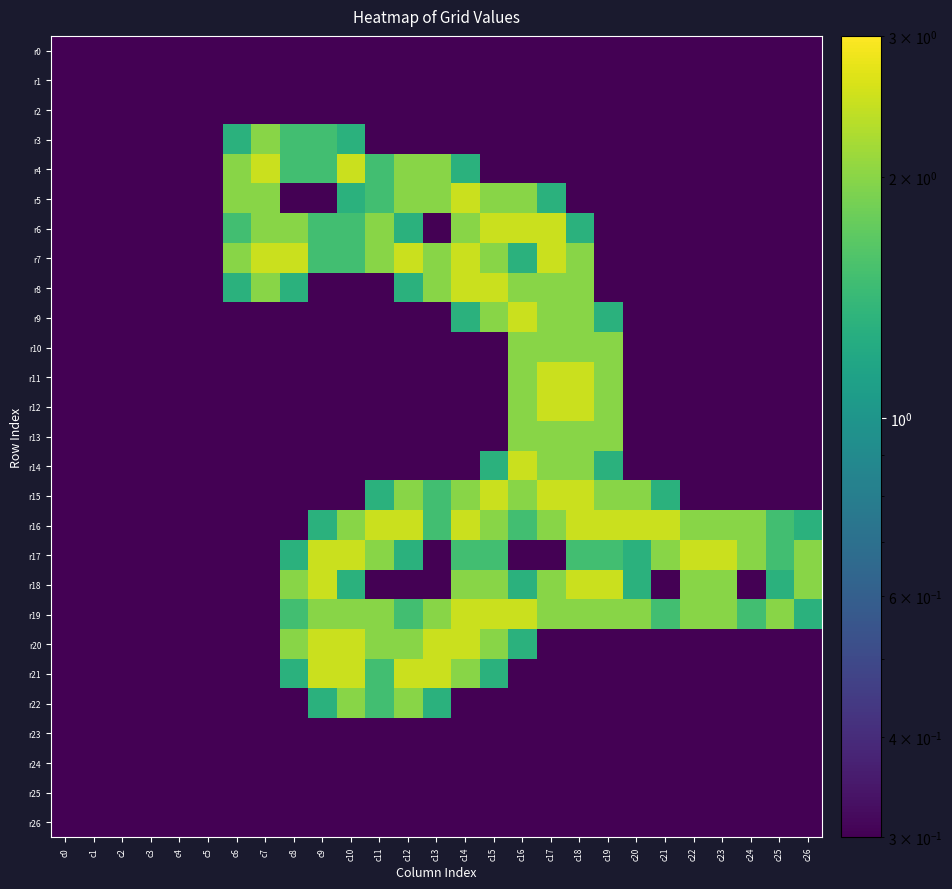

Reading left to right, transcribe all the data shown in this chart.

r0: c0=0.3	c1=0.3	c2=0.3	c3=0.3	c4=0.3	c5=0.3	c6=0.3	c7=0.3	c8=0.3	c9=0.3	c10=0.3	c11=0.3	c12=0.3	c13=0.3	c14=0.3	c15=0.3	c16=0.3	c17=0.3	c18=0.3	c19=0.3	c20=0.3	c21=0.3	c22=0.3	c23=0.3	c24=0.3	c25=0.3	c26=0.3
r1: c0=0.3	c1=0.3	c2=0.3	c3=0.3	c4=0.3	c5=0.3	c6=0.3	c7=0.3	c8=0.3	c9=0.3	c10=0.3	c11=0.3	c12=0.3	c13=0.3	c14=0.3	c15=0.3	c16=0.3	c17=0.3	c18=0.3	c19=0.3	c20=0.3	c21=0.3	c22=0.3	c23=0.3	c24=0.3	c25=0.3	c26=0.3
r2: c0=0.3	c1=0.3	c2=0.3	c3=0.3	c4=0.3	c5=0.3	c6=0.3	c7=0.3	c8=0.3	c9=0.3	c10=0.3	c11=0.3	c12=0.3	c13=0.3	c14=0.3	c15=0.3	c16=0.3	c17=0.3	c18=0.3	c19=0.3	c20=0.3	c21=0.3	c22=0.3	c23=0.3	c24=0.3	c25=0.3	c26=0.3
r3: c0=0.3	c1=0.3	c2=0.3	c3=0.3	c4=0.3	c5=0.3	c6=1.3	c7=2.0	c8=1.5	c9=1.5	c10=1.3	c11=0.3	c12=0.3	c13=0.3	c14=0.3	c15=0.3	c16=0.3	c17=0.3	c18=0.3	c19=0.3	c20=0.3	c21=0.3	c22=0.3	c23=0.3	c24=0.3	c25=0.3	c26=0.3
r4: c0=0.3	c1=0.3	c2=0.3	c3=0.3	c4=0.3	c5=0.3	c6=2.0	c7=2.5	c8=1.5	c9=1.5	c10=2.5	c11=1.5	c12=2.0	c13=2.0	c14=1.3	c15=0.3	c16=0.3	c17=0.3	c18=0.3	c19=0.3	c20=0.3	c21=0.3	c22=0.3	c23=0.3	c24=0.3	c25=0.3	c26=0.3
r5: c0=0.3	c1=0.3	c2=0.3	c3=0.3	c4=0.3	c5=0.3	c6=2.0	c7=2.0	c8=0.3	c9=0.3	c10=1.3	c11=1.5	c12=2.0	c13=2.0	c14=2.5	c15=2.0	c16=2.0	c17=1.3	c18=0.3	c19=0.3	c20=0.3	c21=0.3	c22=0.3	c23=0.3	c24=0.3	c25=0.3	c26=0.3
r6: c0=0.3	c1=0.3	c2=0.3	c3=0.3	c4=0.3	c5=0.3	c6=1.5	c7=2.0	c8=2.0	c9=1.5	c10=1.5	c11=2.0	c12=1.3	c13=0.3	c14=2.0	c15=2.5	c16=2.5	c17=2.5	c18=1.3	c19=0.3	c20=0.3	c21=0.3	c22=0.3	c23=0.3	c24=0.3	c25=0.3	c26=0.3
r7: c0=0.3	c1=0.3	c2=0.3	c3=0.3	c4=0.3	c5=0.3	c6=2.0	c7=2.5	c8=2.5	c9=1.5	c10=1.5	c11=2.0	c12=2.5	c13=2.0	c14=2.5	c15=2.0	c16=1.3	c17=2.5	c18=2.0	c19=0.3	c20=0.3	c21=0.3	c22=0.3	c23=0.3	c24=0.3	c25=0.3	c26=0.3
r8: c0=0.3	c1=0.3	c2=0.3	c3=0.3	c4=0.3	c5=0.3	c6=1.3	c7=2.0	c8=1.3	c9=0.3	c10=0.3	c11=0.3	c12=1.3	c13=2.0	c14=2.5	c15=2.5	c16=2.0	c17=2.0	c18=2.0	c19=0.3	c20=0.3	c21=0.3	c22=0.3	c23=0.3	c24=0.3	c25=0.3	c26=0.3
r9: c0=0.3	c1=0.3	c2=0.3	c3=0.3	c4=0.3	c5=0.3	c6=0.3	c7=0.3	c8=0.3	c9=0.3	c10=0.3	c11=0.3	c12=0.3	c13=0.3	c14=1.3	c15=2.0	c16=2.5	c17=2.0	c18=2.0	c19=1.3	c20=0.3	c21=0.3	c22=0.3	c23=0.3	c24=0.3	c25=0.3	c26=0.3
r10: c0=0.3	c1=0.3	c2=0.3	c3=0.3	c4=0.3	c5=0.3	c6=0.3	c7=0.3	c8=0.3	c9=0.3	c10=0.3	c11=0.3	c12=0.3	c13=0.3	c14=0.3	c15=0.3	c16=2.0	c17=2.0	c18=2.0	c19=2.0	c20=0.3	c21=0.3	c22=0.3	c23=0.3	c24=0.3	c25=0.3	c26=0.3
r11: c0=0.3	c1=0.3	c2=0.3	c3=0.3	c4=0.3	c5=0.3	c6=0.3	c7=0.3	c8=0.3	c9=0.3	c10=0.3	c11=0.3	c12=0.3	c13=0.3	c14=0.3	c15=0.3	c16=2.0	c17=2.5	c18=2.5	c19=2.0	c20=0.3	c21=0.3	c22=0.3	c23=0.3	c24=0.3	c25=0.3	c26=0.3
r12: c0=0.3	c1=0.3	c2=0.3	c3=0.3	c4=0.3	c5=0.3	c6=0.3	c7=0.3	c8=0.3	c9=0.3	c10=0.3	c11=0.3	c12=0.3	c13=0.3	c14=0.3	c15=0.3	c16=2.0	c17=2.5	c18=2.5	c19=2.0	c20=0.3	c21=0.3	c22=0.3	c23=0.3	c24=0.3	c25=0.3	c26=0.3
r13: c0=0.3	c1=0.3	c2=0.3	c3=0.3	c4=0.3	c5=0.3	c6=0.3	c7=0.3	c8=0.3	c9=0.3	c10=0.3	c11=0.3	c12=0.3	c13=0.3	c14=0.3	c15=0.3	c16=2.0	c17=2.0	c18=2.0	c19=2.0	c20=0.3	c21=0.3	c22=0.3	c23=0.3	c24=0.3	c25=0.3	c26=0.3
r14: c0=0.3	c1=0.3	c2=0.3	c3=0.3	c4=0.3	c5=0.3	c6=0.3	c7=0.3	c8=0.3	c9=0.3	c10=0.3	c11=0.3	c12=0.3	c13=0.3	c14=0.3	c15=1.3	c16=2.5	c17=2.0	c18=2.0	c19=1.3	c20=0.3	c21=0.3	c22=0.3	c23=0.3	c24=0.3	c25=0.3	c26=0.3
r15: c0=0.3	c1=0.3	c2=0.3	c3=0.3	c4=0.3	c5=0.3	c6=0.3	c7=0.3	c8=0.3	c9=0.3	c10=0.3	c11=1.3	c12=2.0	c13=1.5	c14=2.0	c15=2.5	c16=2.0	c17=2.5	c18=2.5	c19=2.0	c20=2.0	c21=1.3	c22=0.3	c23=0.3	c24=0.3	c25=0.3	c26=0.3
r16: c0=0.3	c1=0.3	c2=0.3	c3=0.3	c4=0.3	c5=0.3	c6=0.3	c7=0.3	c8=0.3	c9=1.3	c10=2.0	c11=2.5	c12=2.5	c13=1.5	c14=2.5	c15=2.0	c16=1.5	c17=2.0	c18=2.5	c19=2.5	c20=2.5	c21=2.5	c22=2.0	c23=2.0	c24=2.0	c25=1.5	c26=1.3
r17: c0=0.3	c1=0.3	c2=0.3	c3=0.3	c4=0.3	c5=0.3	c6=0.3	c7=0.3	c8=1.3	c9=2.5	c10=2.5	c11=2.0	c12=1.3	c13=0.3	c14=1.5	c15=1.5	c16=0.3	c17=0.3	c18=1.5	c19=1.5	c20=1.3	c21=2.0	c22=2.5	c23=2.5	c24=2.0	c25=1.5	c26=2.0
r18: c0=0.3	c1=0.3	c2=0.3	c3=0.3	c4=0.3	c5=0.3	c6=0.3	c7=0.3	c8=2.0	c9=2.5	c10=1.3	c11=0.3	c12=0.3	c13=0.3	c14=2.0	c15=2.0	c16=1.3	c17=2.0	c18=2.5	c19=2.5	c20=1.3	c21=0.3	c22=2.0	c23=2.0	c24=0.3	c25=1.3	c26=2.0
r19: c0=0.3	c1=0.3	c2=0.3	c3=0.3	c4=0.3	c5=0.3	c6=0.3	c7=0.3	c8=1.5	c9=2.0	c10=2.0	c11=2.0	c12=1.5	c13=2.0	c14=2.5	c15=2.5	c16=2.5	c17=2.0	c18=2.0	c19=2.0	c20=2.0	c21=1.5	c22=2.0	c23=2.0	c24=1.5	c25=2.0	c26=1.3
r20: c0=0.3	c1=0.3	c2=0.3	c3=0.3	c4=0.3	c5=0.3	c6=0.3	c7=0.3	c8=2.0	c9=2.5	c10=2.5	c11=2.0	c12=2.0	c13=2.5	c14=2.5	c15=2.0	c16=1.3	c17=0.3	c18=0.3	c19=0.3	c20=0.3	c21=0.3	c22=0.3	c23=0.3	c24=0.3	c25=0.3	c26=0.3
r21: c0=0.3	c1=0.3	c2=0.3	c3=0.3	c4=0.3	c5=0.3	c6=0.3	c7=0.3	c8=1.3	c9=2.5	c10=2.5	c11=1.5	c12=2.5	c13=2.5	c14=2.0	c15=1.3	c16=0.3	c17=0.3	c18=0.3	c19=0.3	c20=0.3	c21=0.3	c22=0.3	c23=0.3	c24=0.3	c25=0.3	c26=0.3
r22: c0=0.3	c1=0.3	c2=0.3	c3=0.3	c4=0.3	c5=0.3	c6=0.3	c7=0.3	c8=0.3	c9=1.3	c10=2.0	c11=1.5	c12=2.0	c13=1.3	c14=0.3	c15=0.3	c16=0.3	c17=0.3	c18=0.3	c19=0.3	c20=0.3	c21=0.3	c22=0.3	c23=0.3	c24=0.3	c25=0.3	c26=0.3
r23: c0=0.3	c1=0.3	c2=0.3	c3=0.3	c4=0.3	c5=0.3	c6=0.3	c7=0.3	c8=0.3	c9=0.3	c10=0.3	c11=0.3	c12=0.3	c13=0.3	c14=0.3	c15=0.3	c16=0.3	c17=0.3	c18=0.3	c19=0.3	c20=0.3	c21=0.3	c22=0.3	c23=0.3	c24=0.3	c25=0.3	c26=0.3
r24: c0=0.3	c1=0.3	c2=0.3	c3=0.3	c4=0.3	c5=0.3	c6=0.3	c7=0.3	c8=0.3	c9=0.3	c10=0.3	c11=0.3	c12=0.3	c13=0.3	c14=0.3	c15=0.3	c16=0.3	c17=0.3	c18=0.3	c19=0.3	c20=0.3	c21=0.3	c22=0.3	c23=0.3	c24=0.3	c25=0.3	c26=0.3
r25: c0=0.3	c1=0.3	c2=0.3	c3=0.3	c4=0.3	c5=0.3	c6=0.3	c7=0.3	c8=0.3	c9=0.3	c10=0.3	c11=0.3	c12=0.3	c13=0.3	c14=0.3	c15=0.3	c16=0.3	c17=0.3	c18=0.3	c19=0.3	c20=0.3	c21=0.3	c22=0.3	c23=0.3	c24=0.3	c25=0.3	c26=0.3
r26: c0=0.3	c1=0.3	c2=0.3	c3=0.3	c4=0.3	c5=0.3	c6=0.3	c7=0.3	c8=0.3	c9=0.3	c10=0.3	c11=0.3	c12=0.3	c13=0.3	c14=0.3	c15=0.3	c16=0.3	c17=0.3	c18=0.3	c19=0.3	c20=0.3	c21=0.3	c22=0.3	c23=0.3	c24=0.3	c25=0.3	c26=0.3